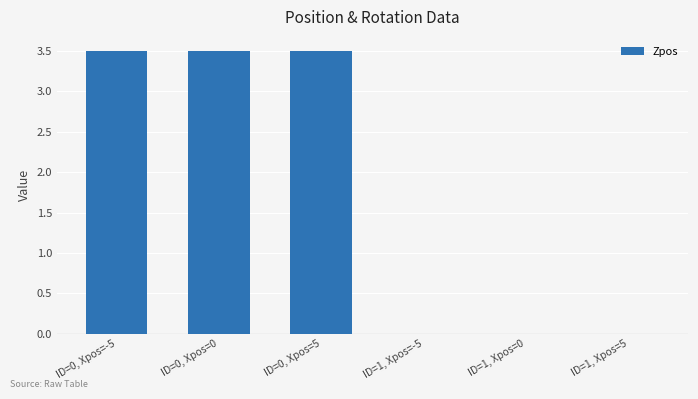

What is the maximum value shown in the chart?

3.5